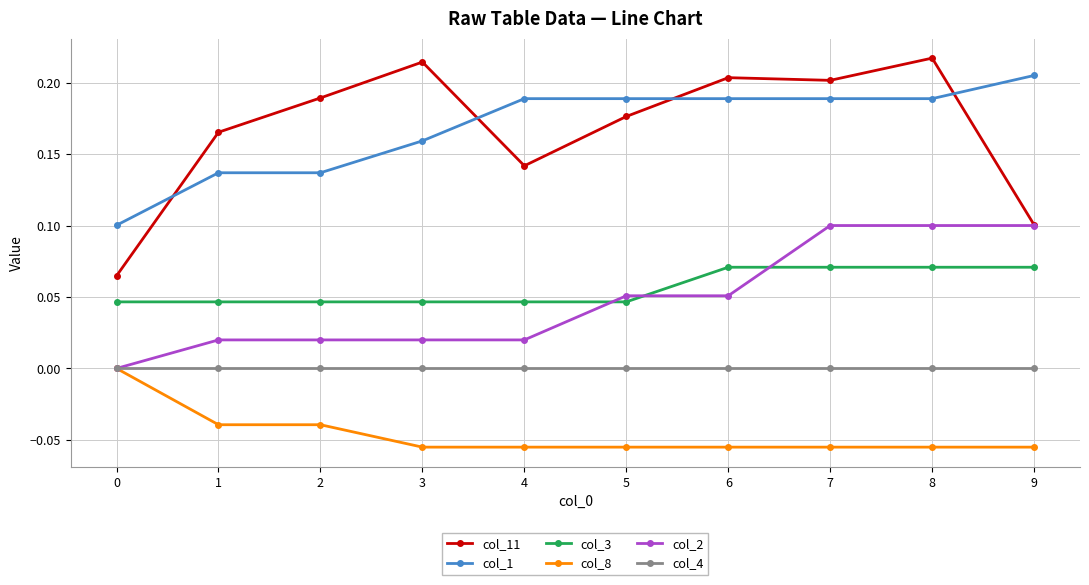

Is it true that col_4 equals 0.0 at 0?

True